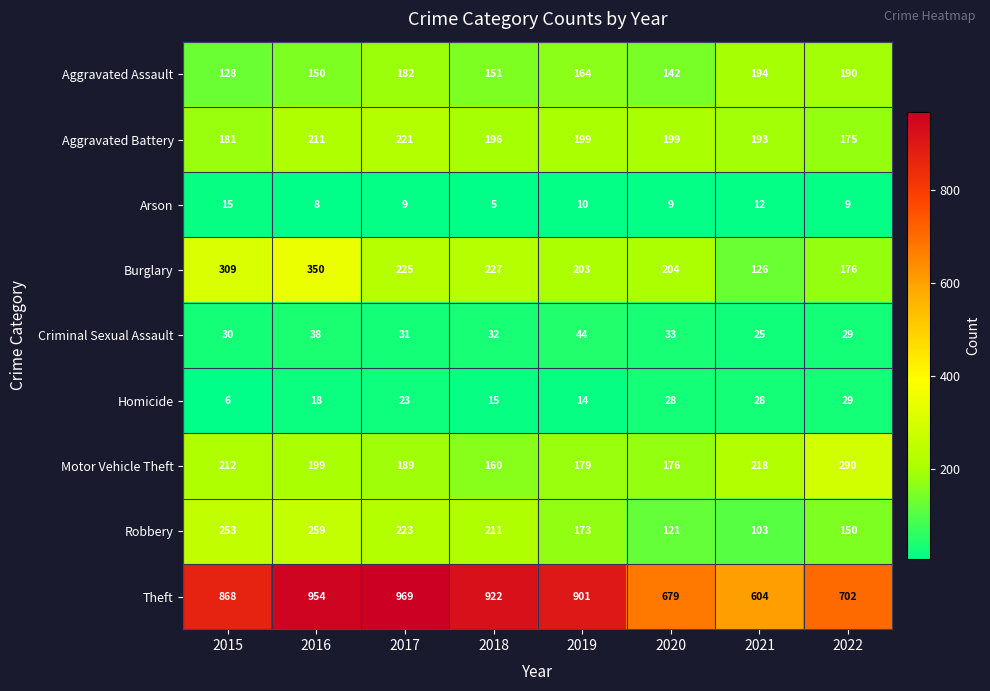

The Aggravated Battery series shows 199 at 2019. True or false?

True